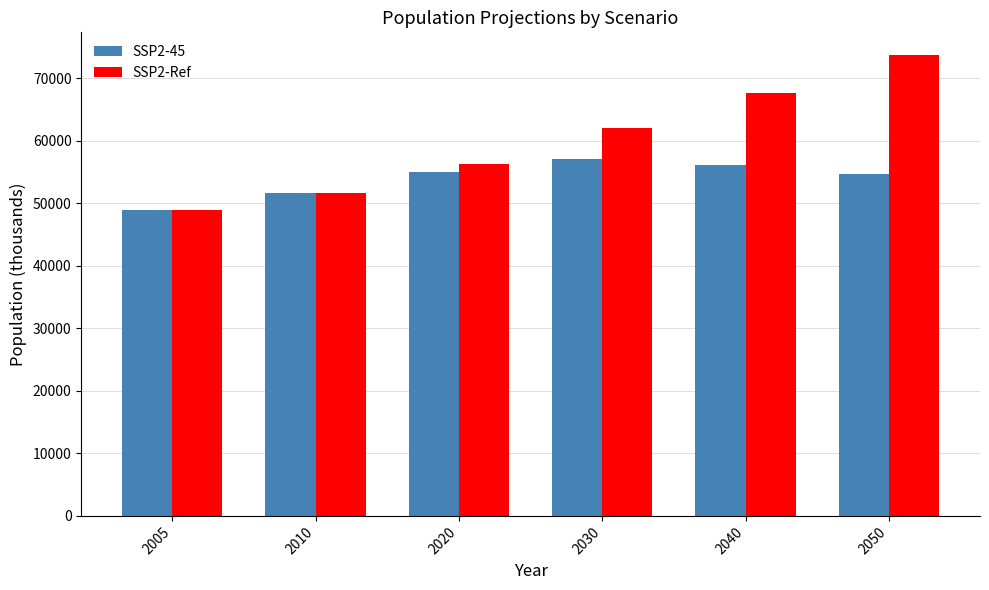

At 2030, list the series in order from smallest to largest.

SSP2-45, SSP2-Ref